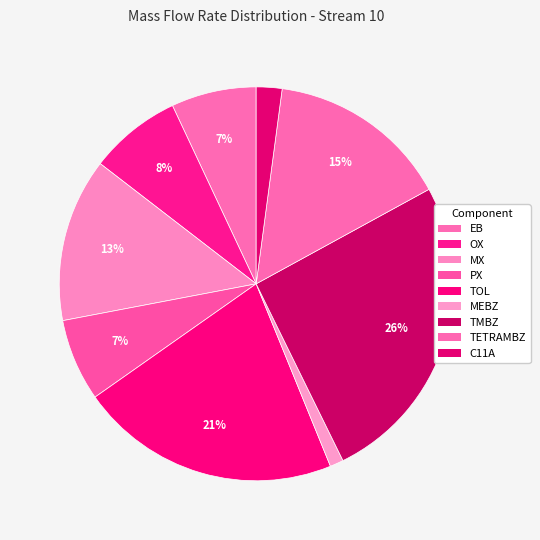

To the nearest percent, what percentage of the pie is TMBZ?

26%